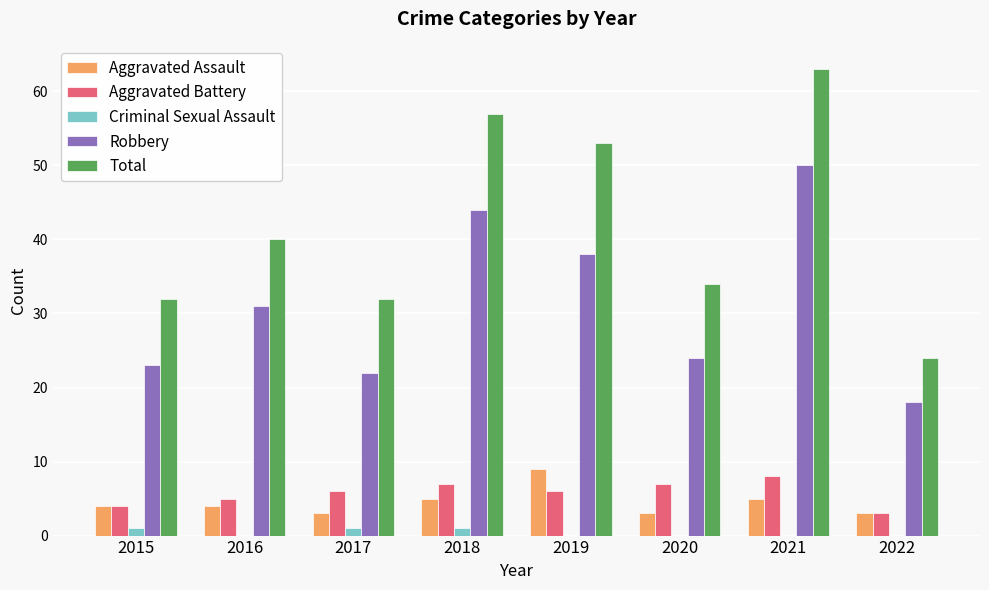

What is the average value of the Total series?

42